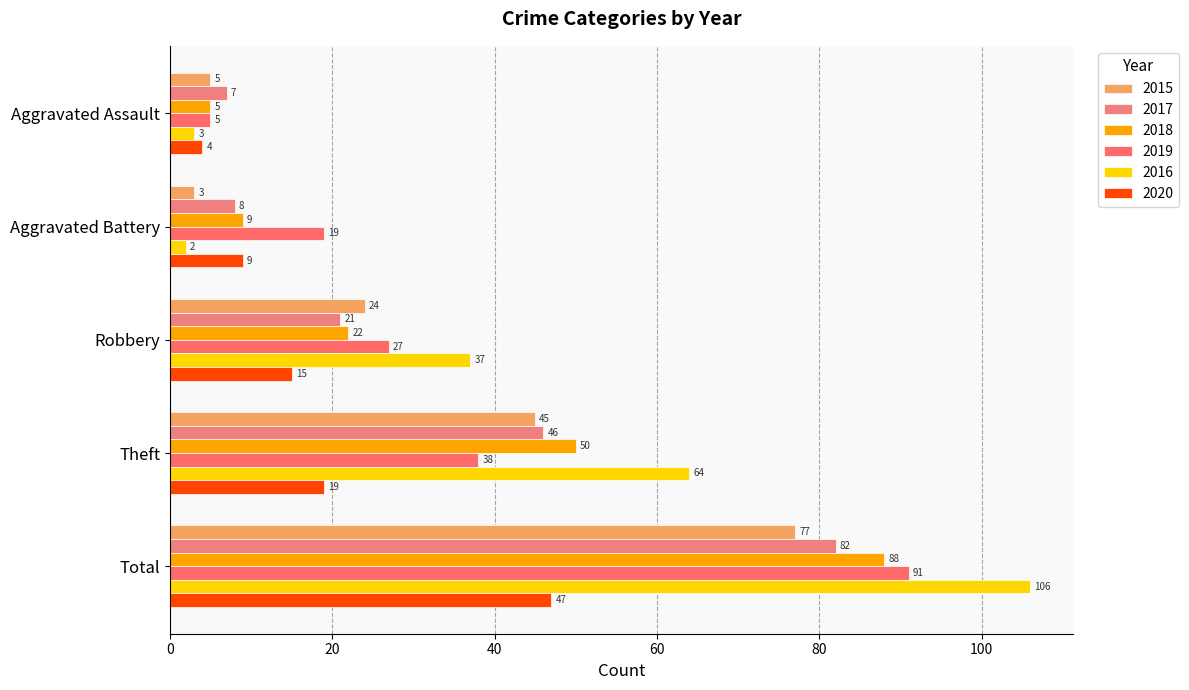

How many series are shown in this chart?

6